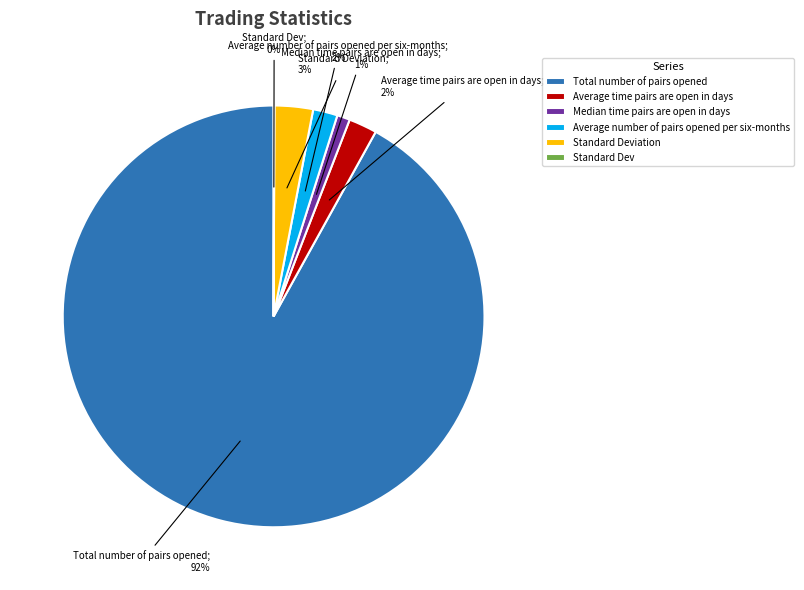

Which category has the biggest portion of the pie?

Total number of pairs opened